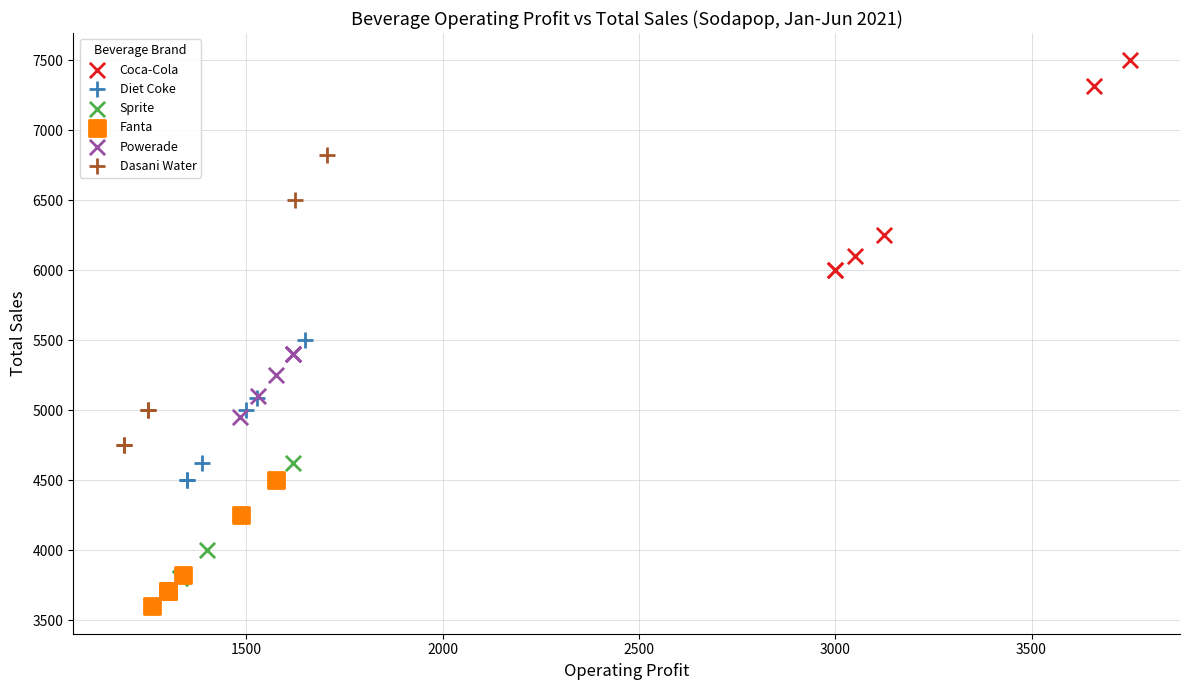

Which series reaches the maximum Y coordinate?

Coca-Cola